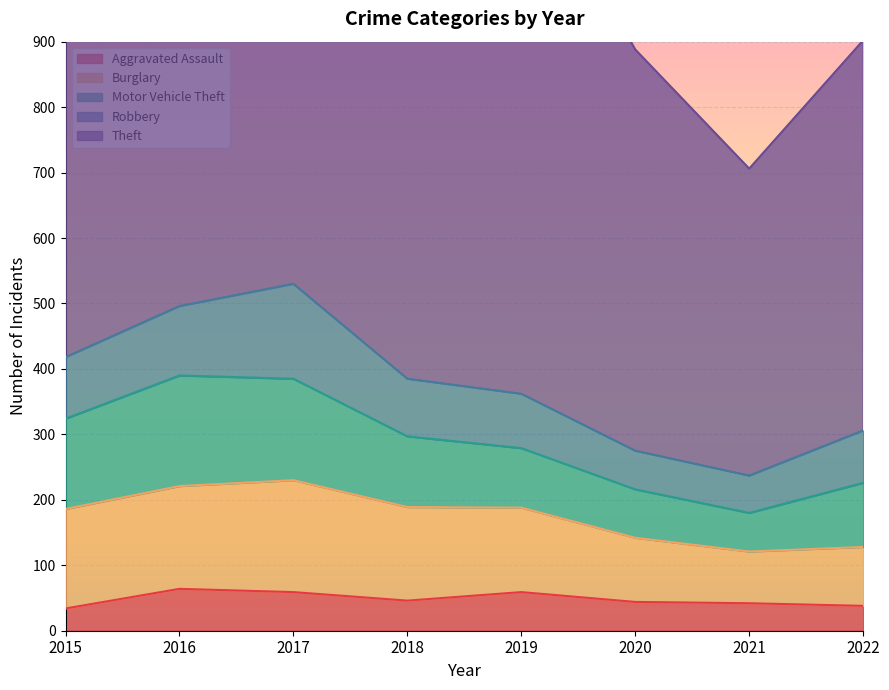

What is the value of the Motor Vehicle Theft point at the 8th from the left?

98